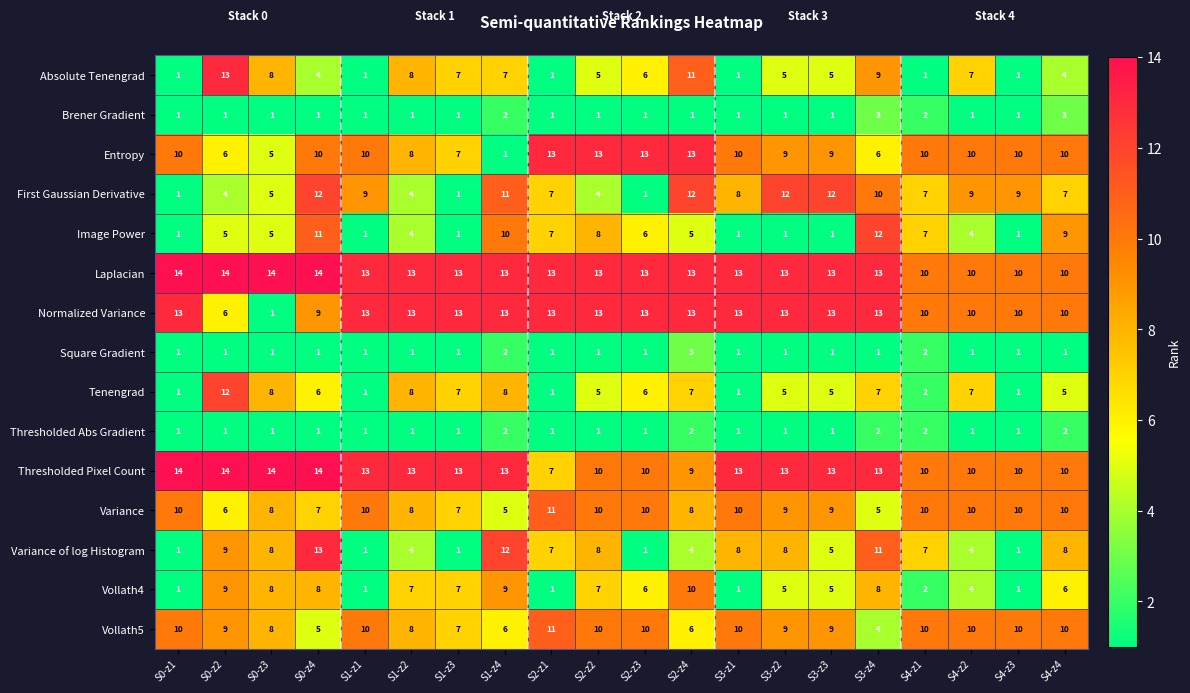

Read the Thresholded Pixel Count value at S0-z4.

14